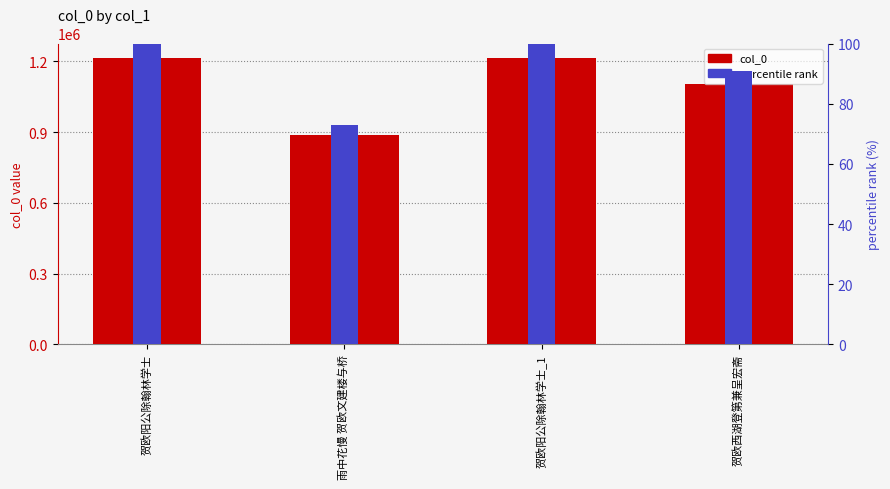

Reading left to right, transcribe all the data shown in this chart.

col_0: 1214338.0	885252.0	1214227.0	1101353.0
percentile rank: 100.0	72.9	100.0	90.7